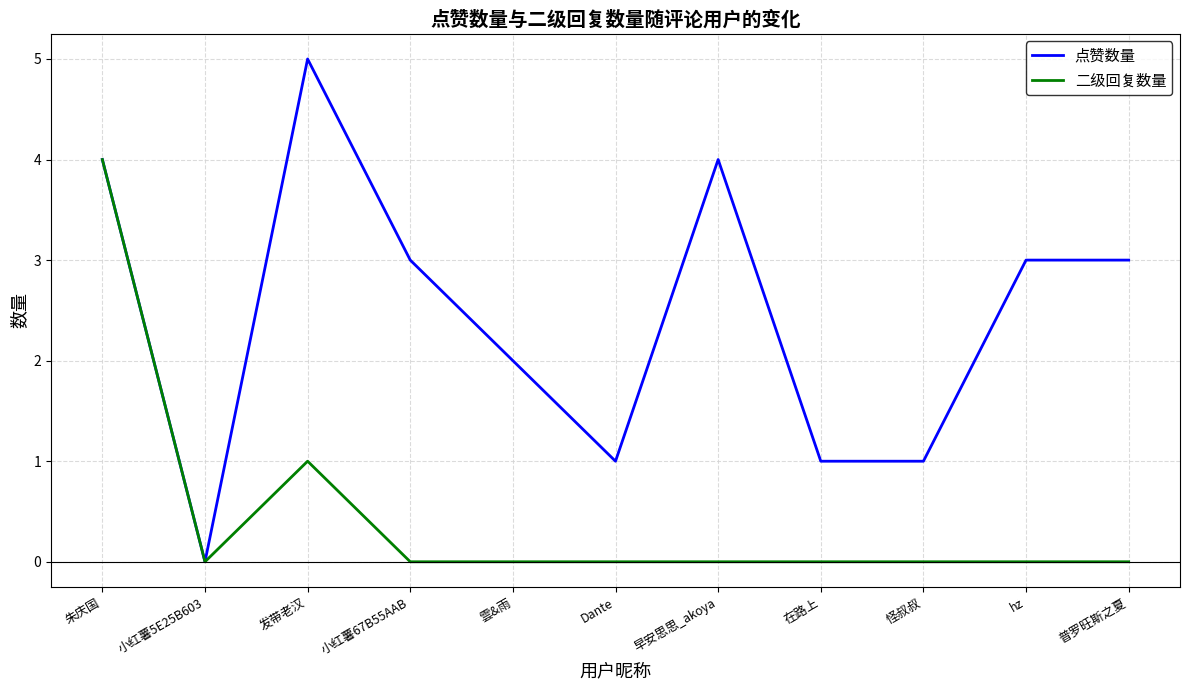

What position from the right is 怪叔叔?

3